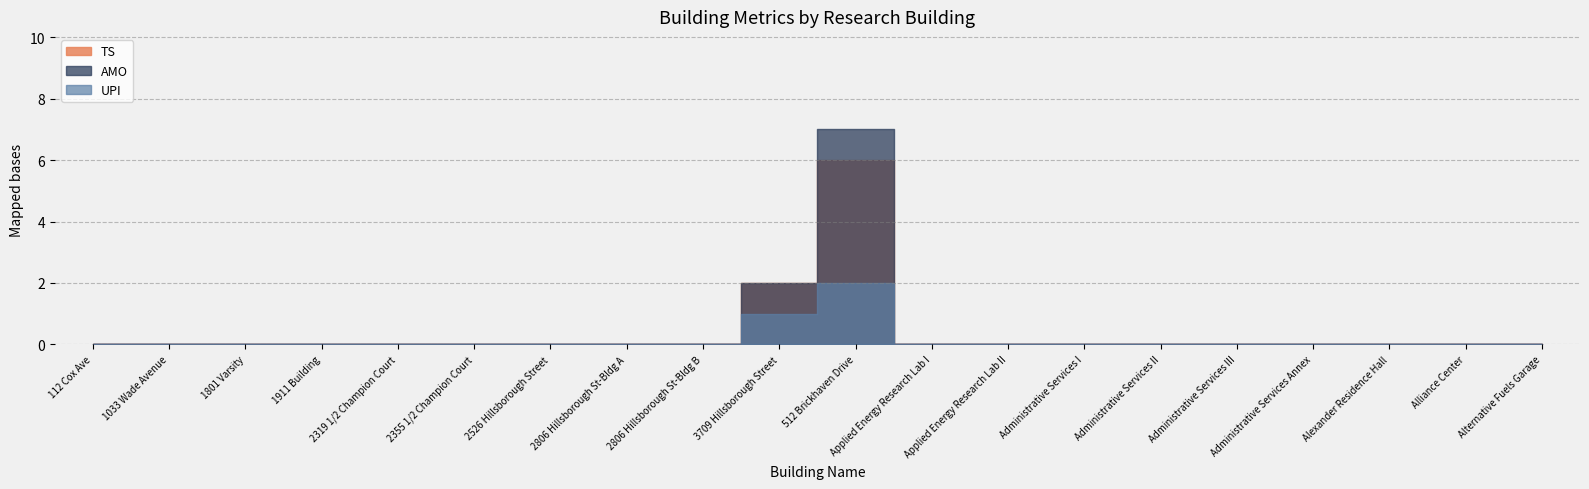

True or false: UPI and TS intersect in this chart.

False